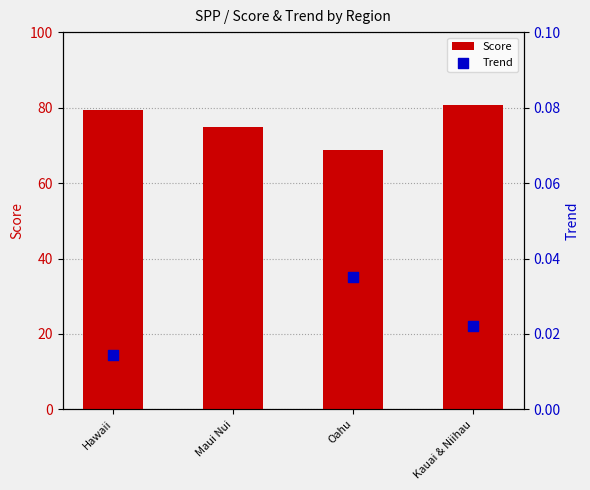

Which series has the largest total across all categories?

Score